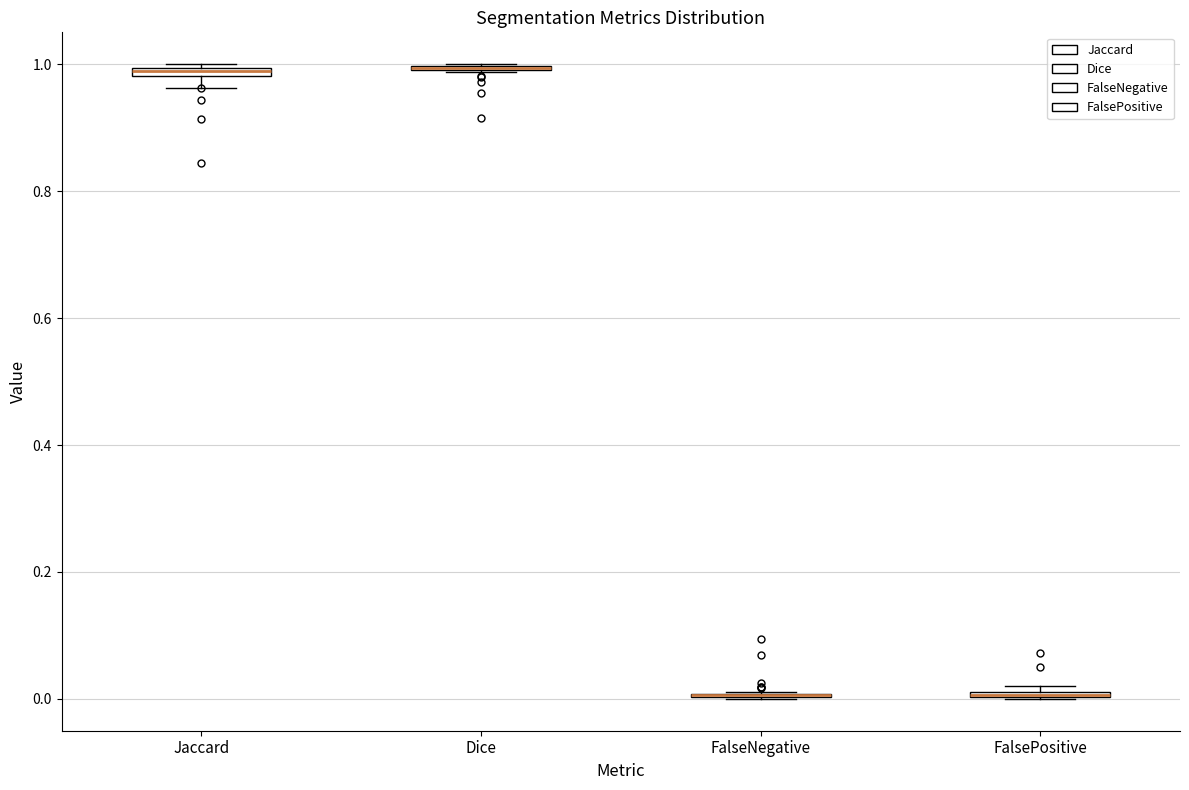

Where is the upper edge of the box for Jaccard on the y-axis? The values are not printed on the chart, so give them approximately, as read against the axis.

1.00